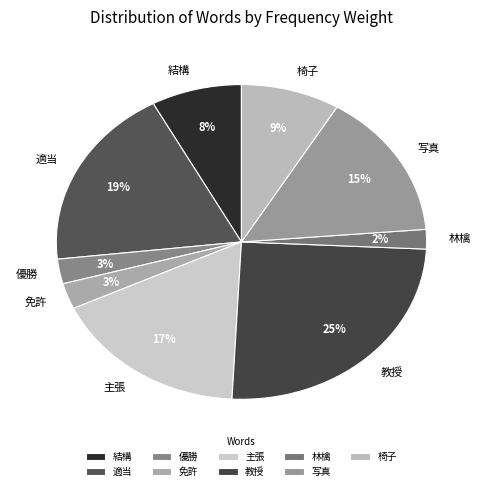

Is the sum of 優勝 and 林檎 greater than half?

No